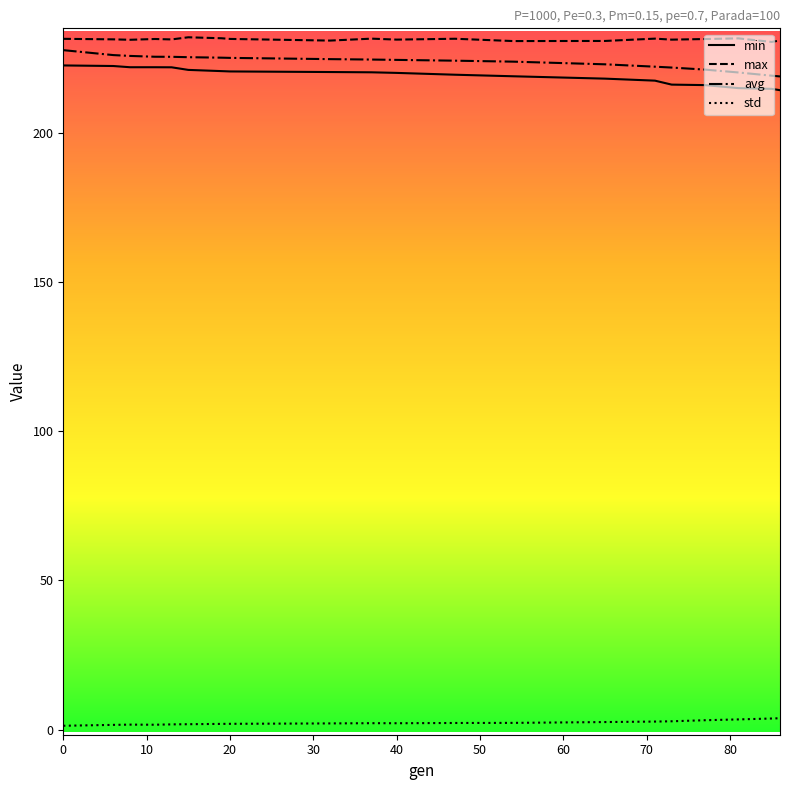

What is the maximum value shown in the chart?

232.1